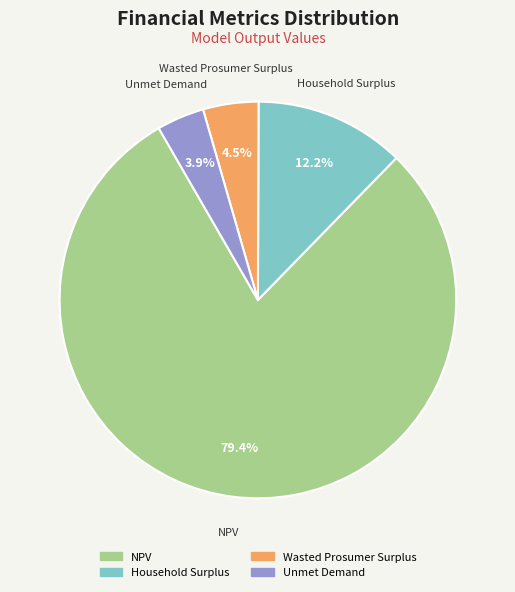

How many slices are in this pie chart?

4